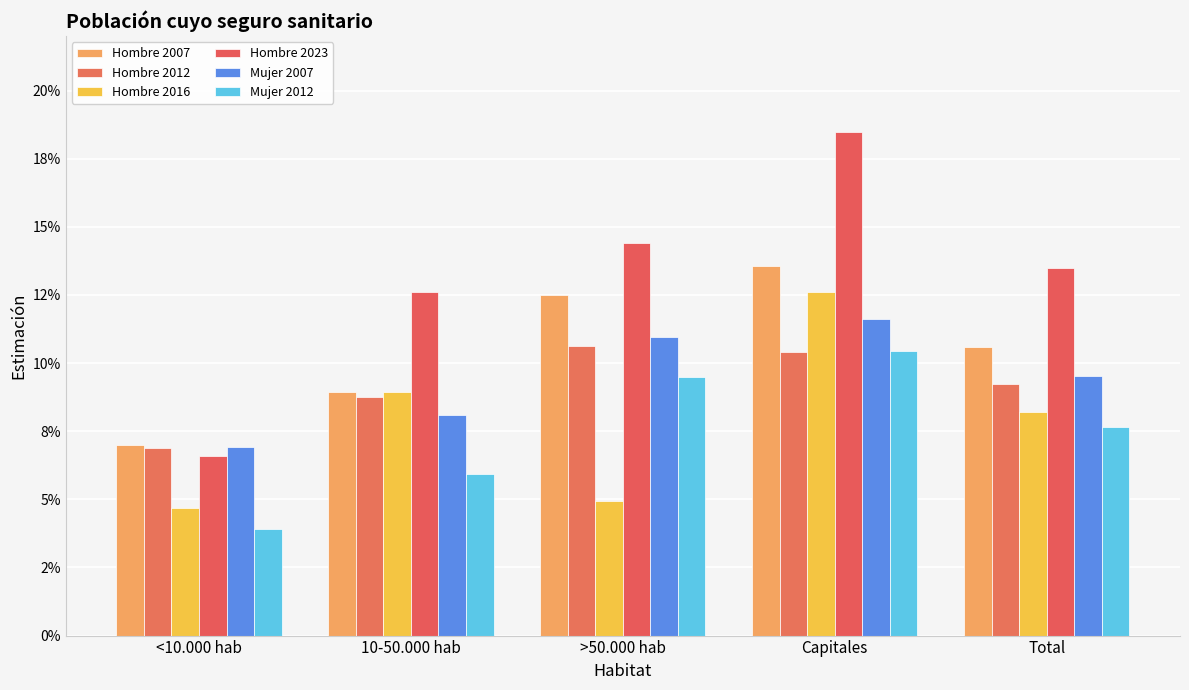

True or false: Mujer 2012 has a value of 0.1 at <10.000 hab.

False